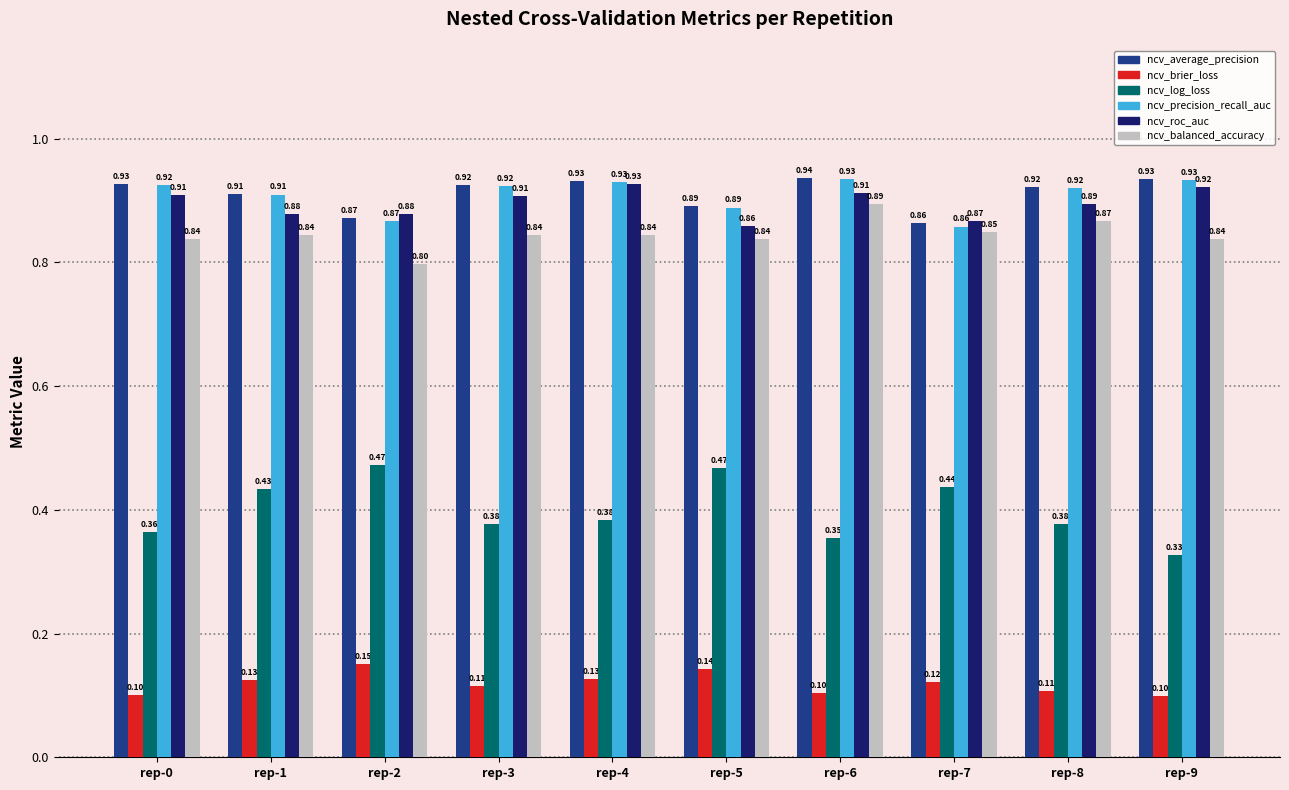

Which series changed the most between rep-3 and rep-8?

ncv_balanced_accuracy